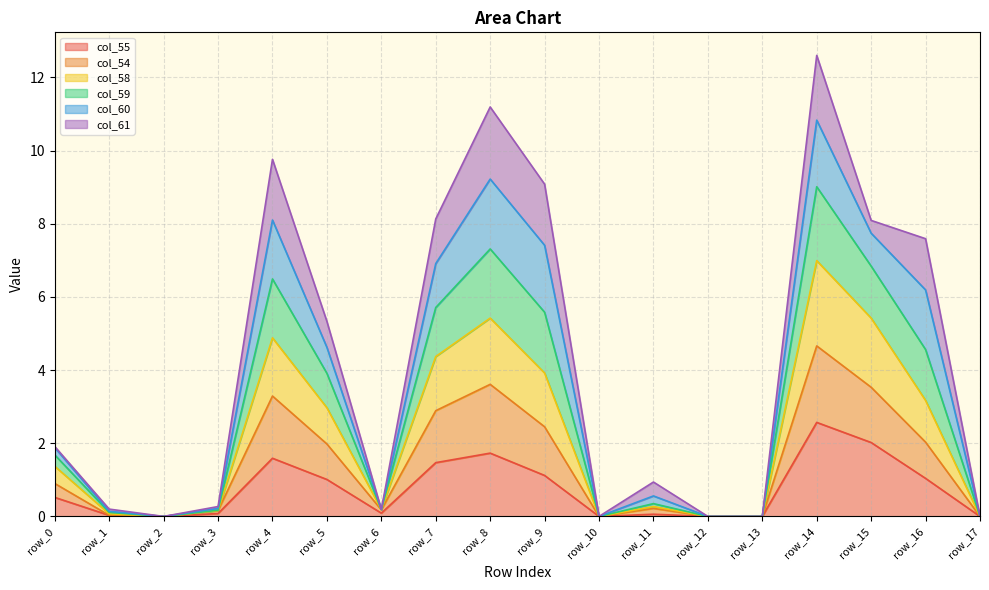

Where is col_58 nearest to the value 3?

row_5